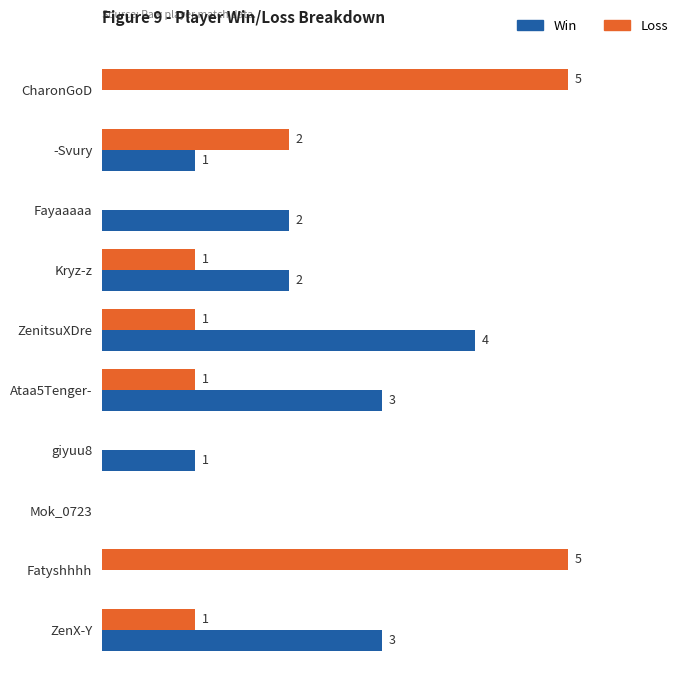

Is the value of Win at Fayaaaaa greater than the value of Loss at Fatyshhhh?

No